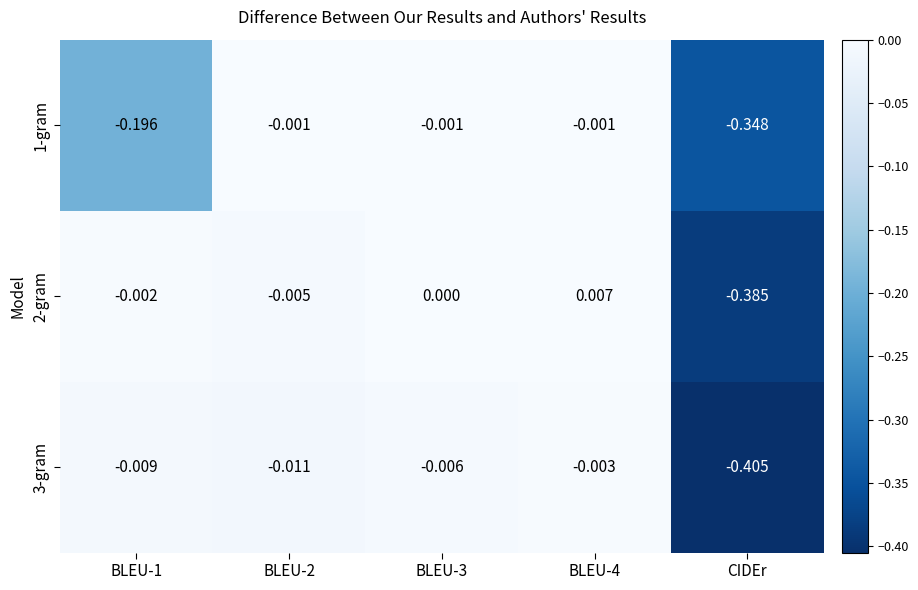

Is the value of 2-gram at BLEU-1 greater than the value of 1-gram at BLEU-1?

Yes